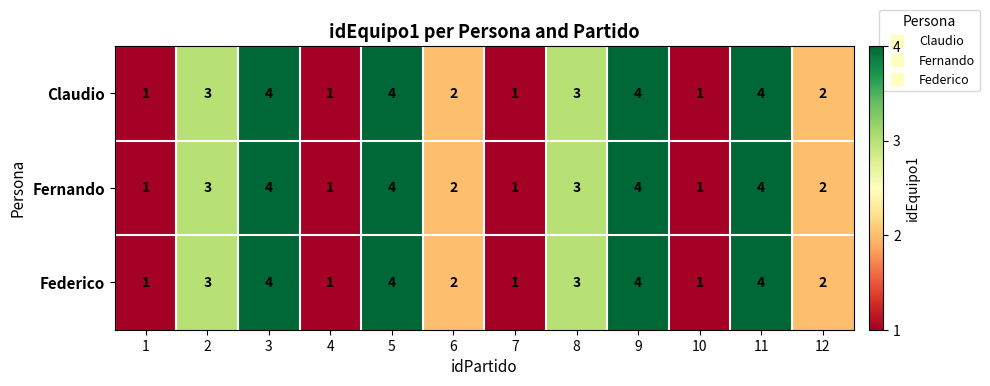

What is the sum of the Federico values at 11 and 2?

7